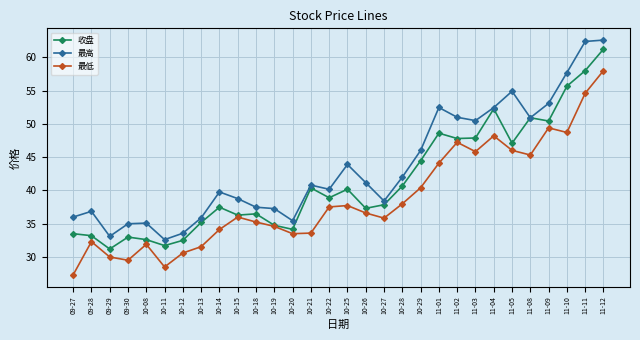

List the series in order of their overall mean, highest first.

最高, 收盘, 最低